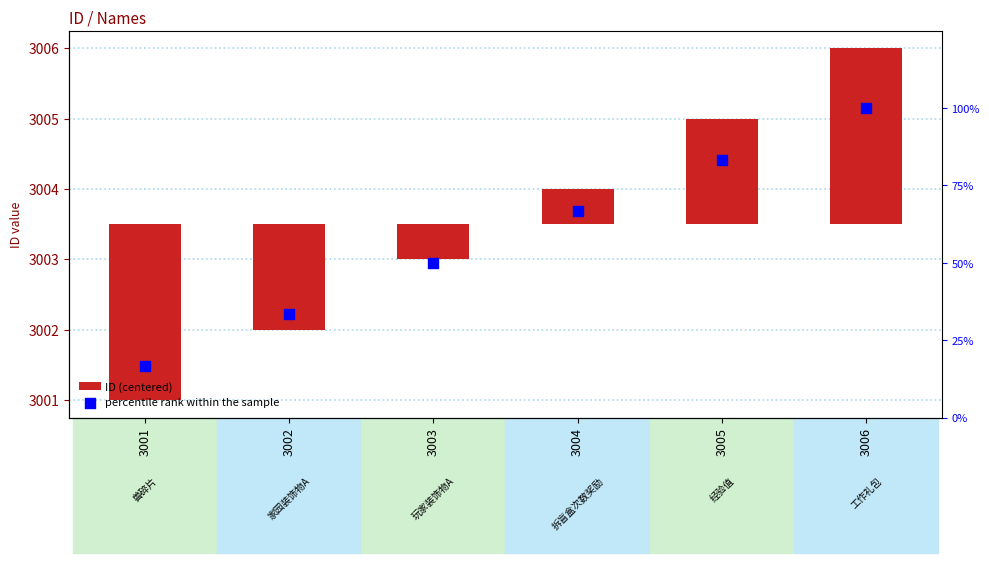

At which category is the sum across all series the highest?

3006